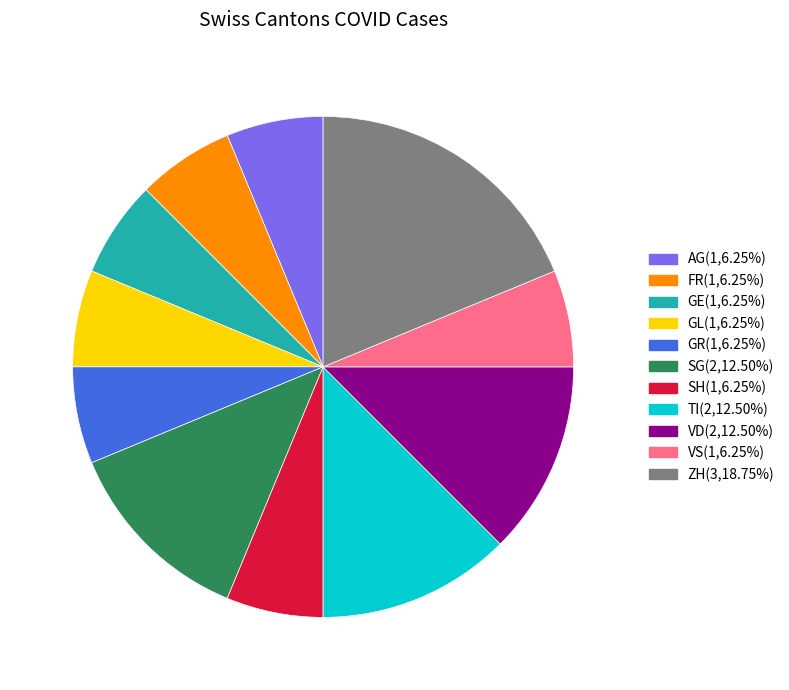

Is there any slice that represents more than half of the pie?

No